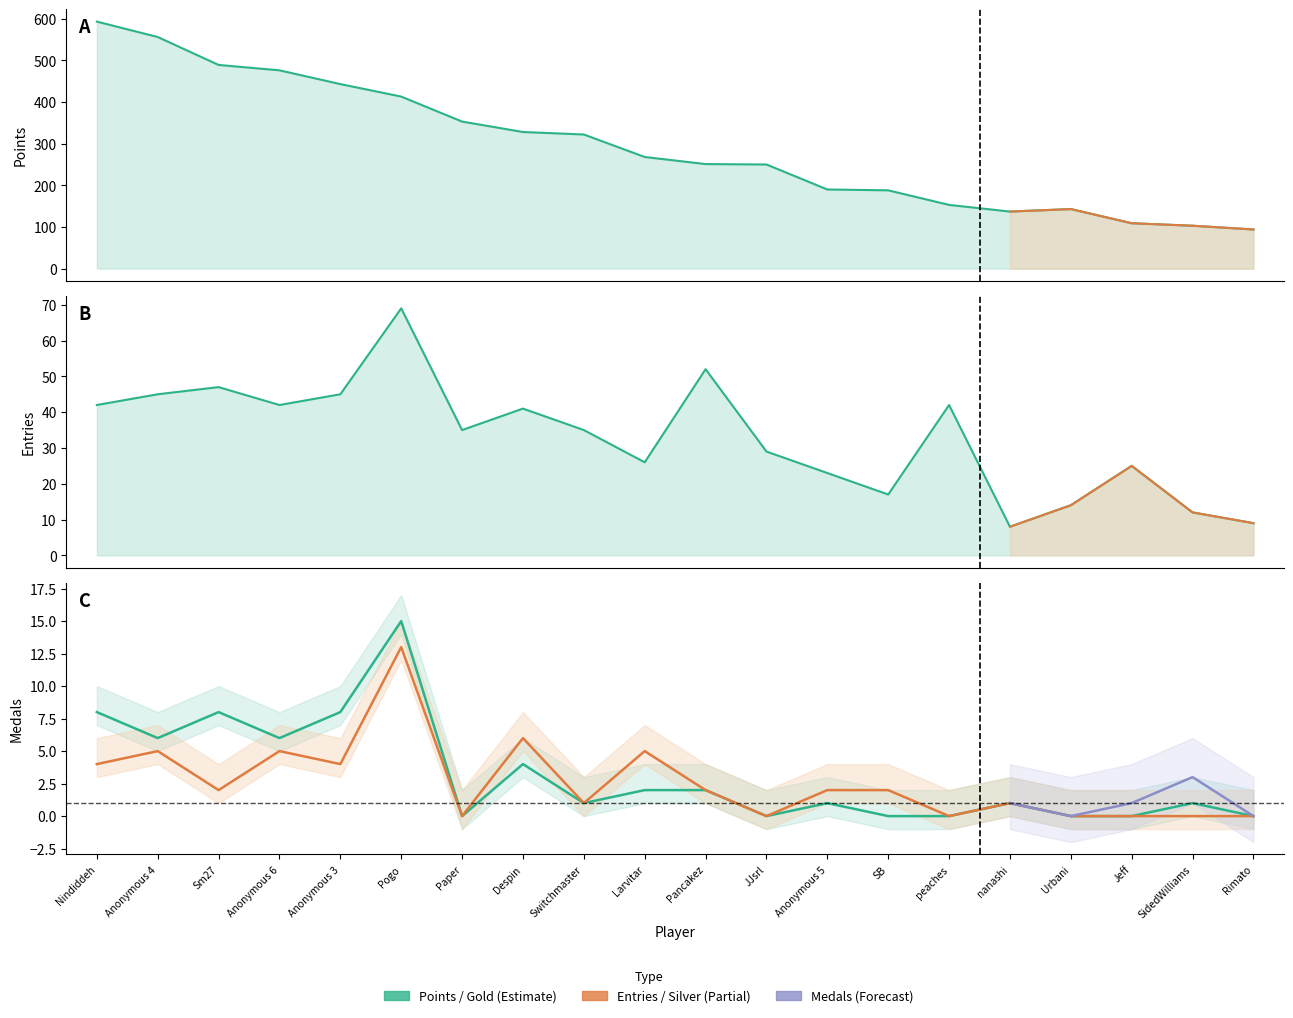

Which category has the highest value across all series?

Nindiddeh